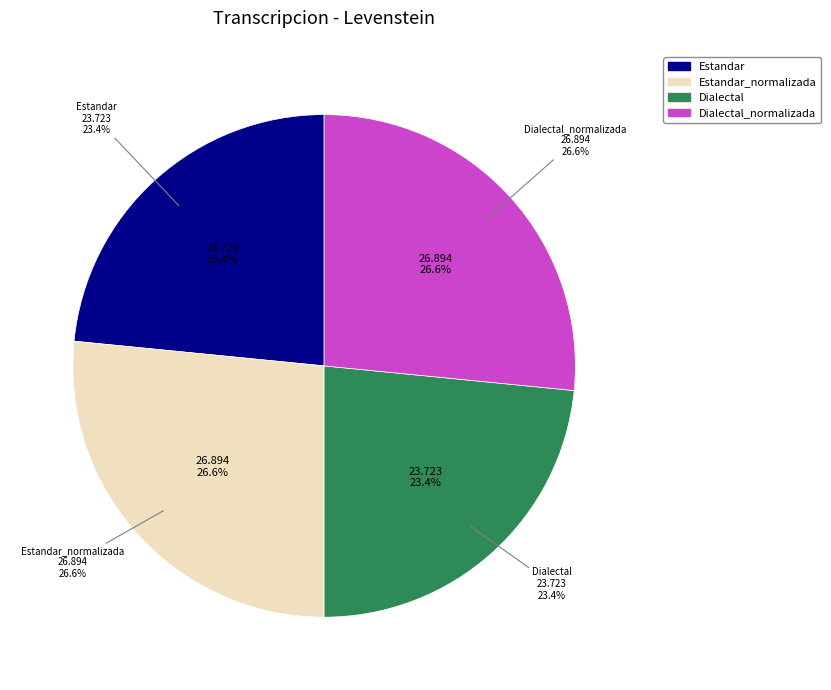

Does any single category account for the majority?

No